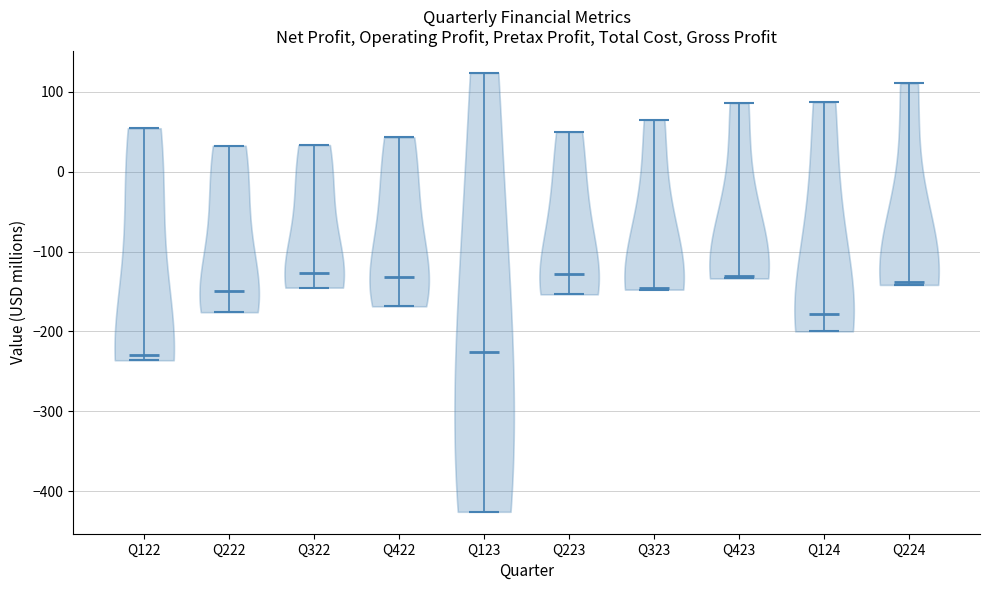

Reading left to right, read every violin against the y-axis: where its median line is, and the lowest and highest points it reaches. The values are not printed on the chart, so give them approximately, as read against the axis.

Q122: median line -230, lowest point -240, highest point 50
Q222: median line -150, lowest point -180, highest point 30
Q322: median line -130, lowest point -150, highest point 30
Q422: median line -130, lowest point -170, highest point 40
Q123: median line -230, lowest point -430, highest point 120
Q223: median line -130, lowest point -150, highest point 50
Q323: median line -150, lowest point -150, highest point 70
Q423: median line -130, lowest point -130, highest point 90
Q124: median line -180, lowest point -200, highest point 90
Q224: median line -140, lowest point -140, highest point 110